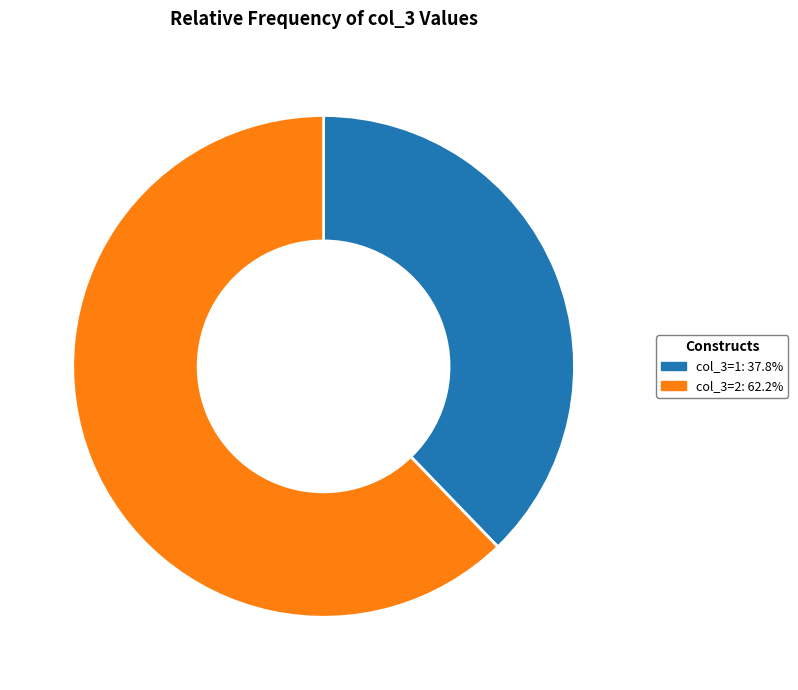

Is there any slice that represents more than half of the pie?

Yes